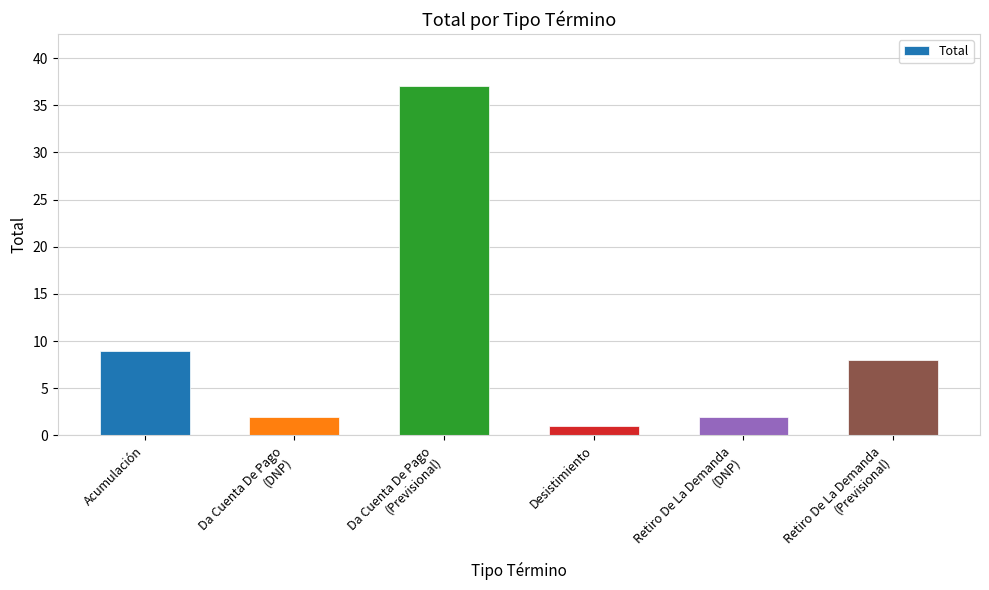

What position from the right is Da Cuenta De Pago
(Previsional)?

4